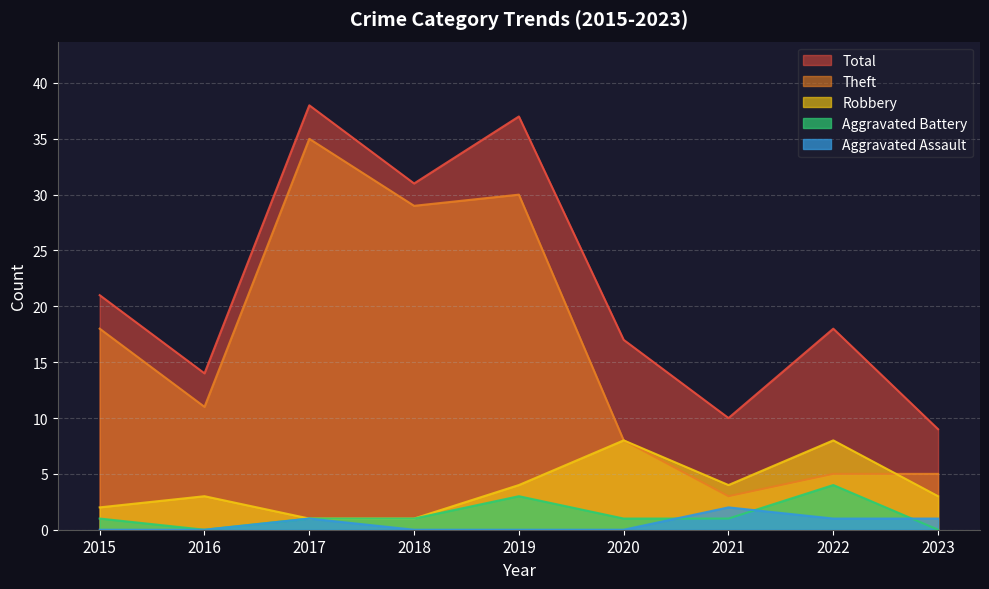

What are all the series names shown in the legend?

Total, Theft, Robbery, Aggravated Battery, Aggravated Assault